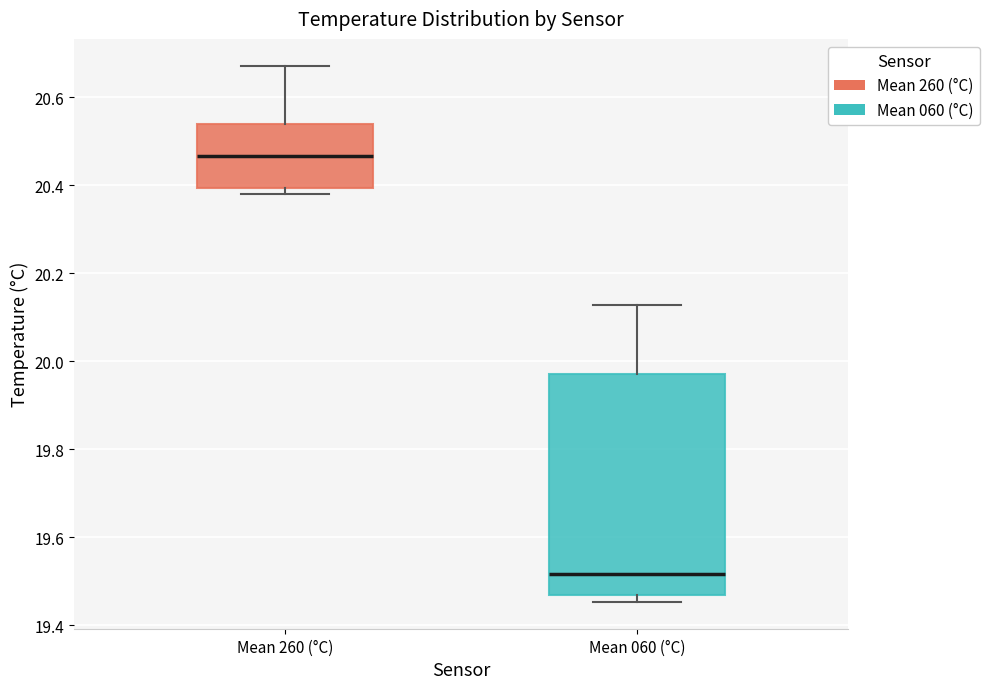

Where is the lower edge of the box for Mean 260 (°C) on the y-axis? The values are not printed on the chart, so give them approximately, as read against the axis.

20.40